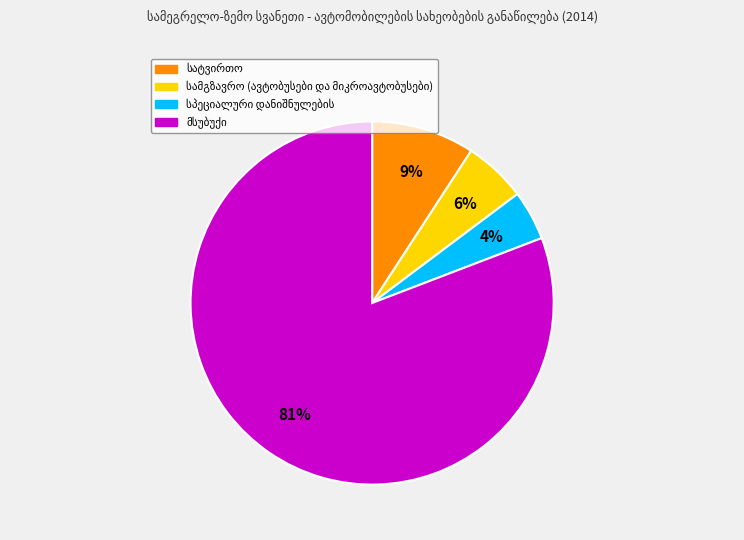

Does any single category account for the majority?

Yes